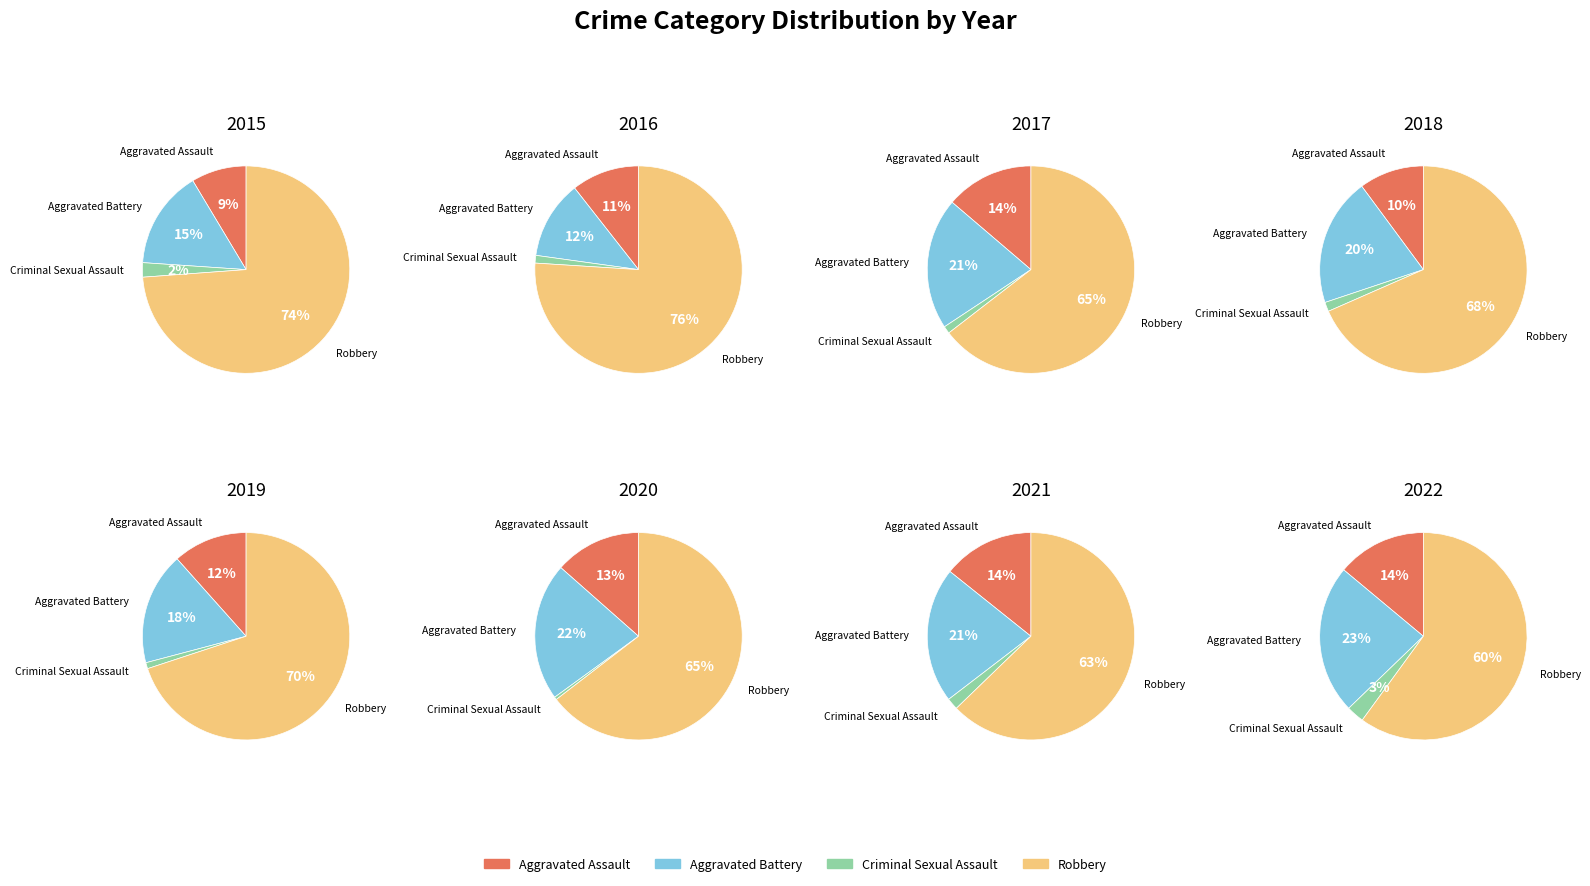

To the nearest percent, what percentage of the pie is Robbery?

74%